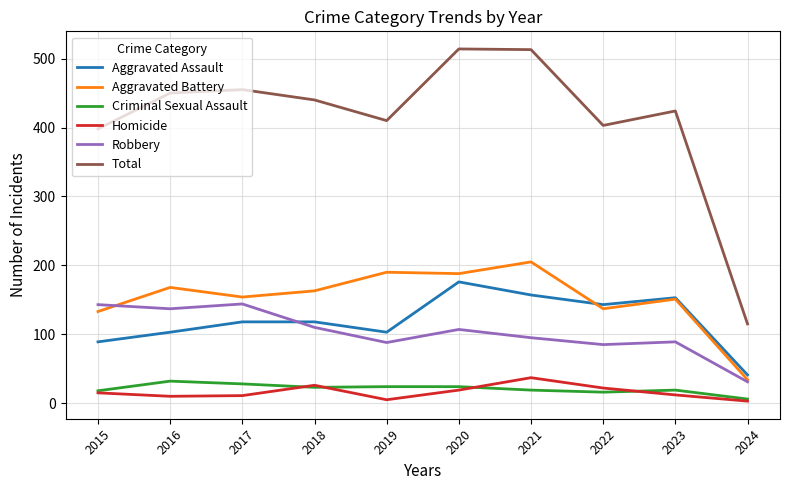

The Criminal Sexual Assault series shows 32 at 2016. True or false?

True